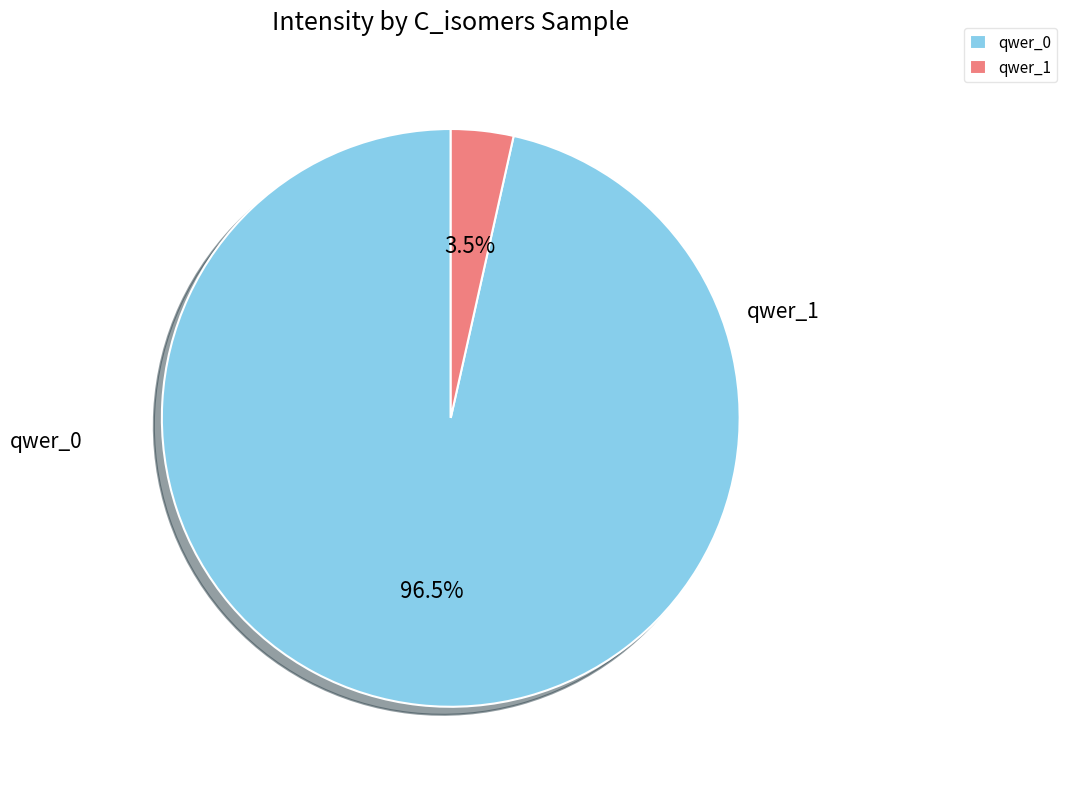

To the nearest percent, what is the difference between the largest and smallest slice percentages?

93%